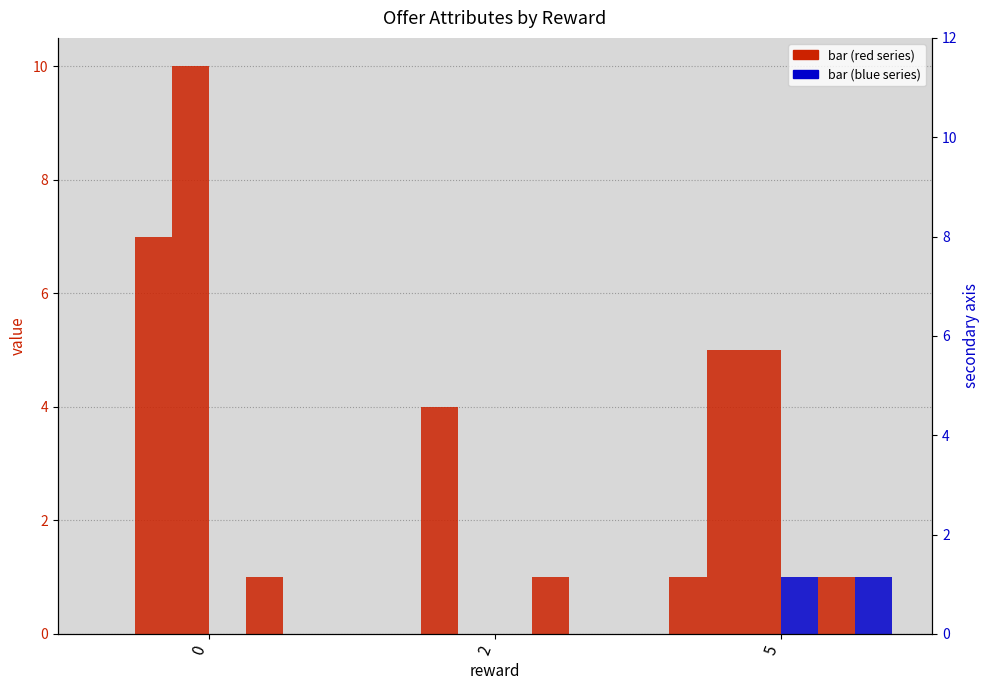

True or false: duration has a value of 4 at 2.

True